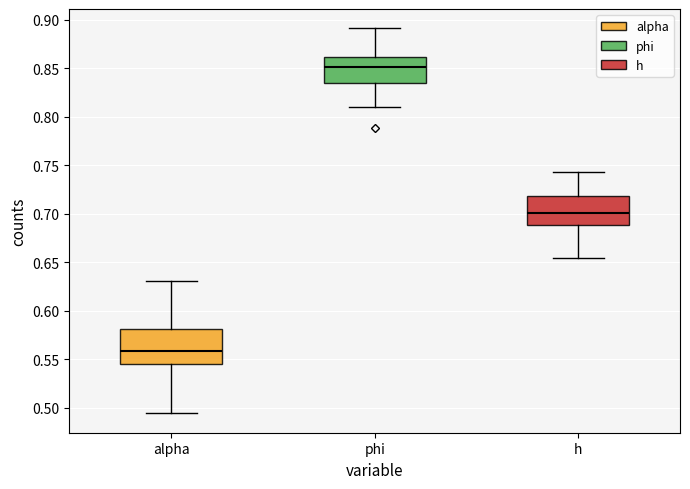

Which box's median line is the lowest?

alpha